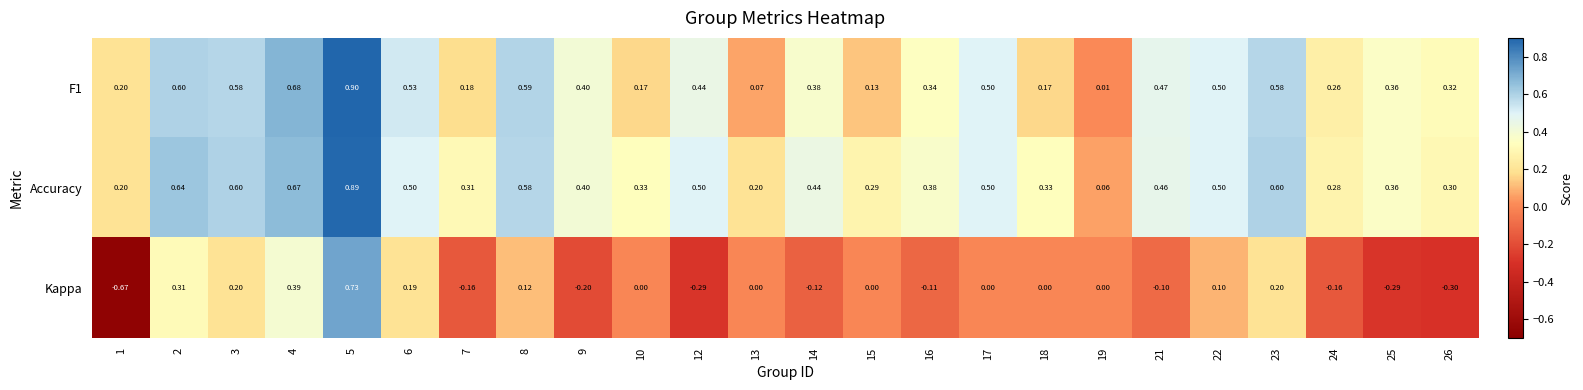

Which series has the largest range (max minus min)?

Kappa